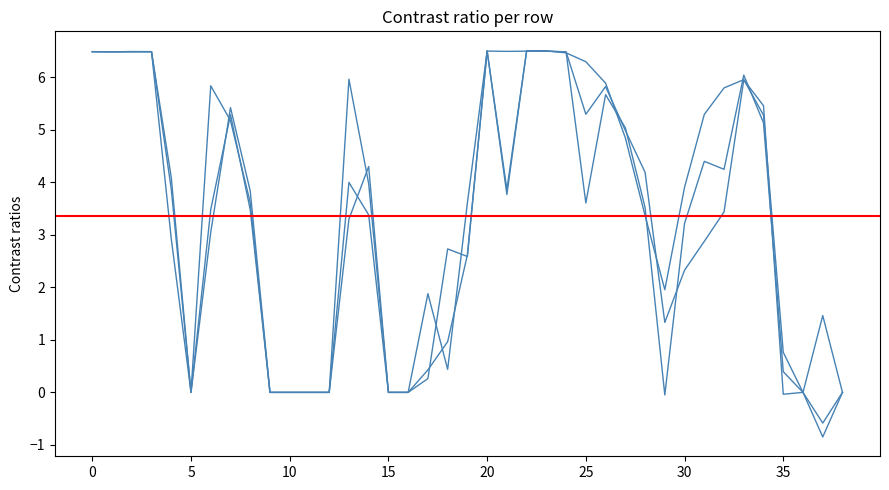

What is the difference between the second highest and second lowest values in the col_3 series?

6.5